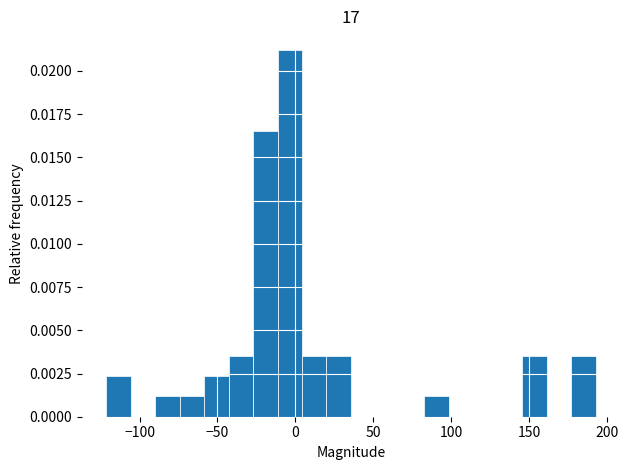

Read against the x-axis, roughly where is the centre of the tallest bar?

-5